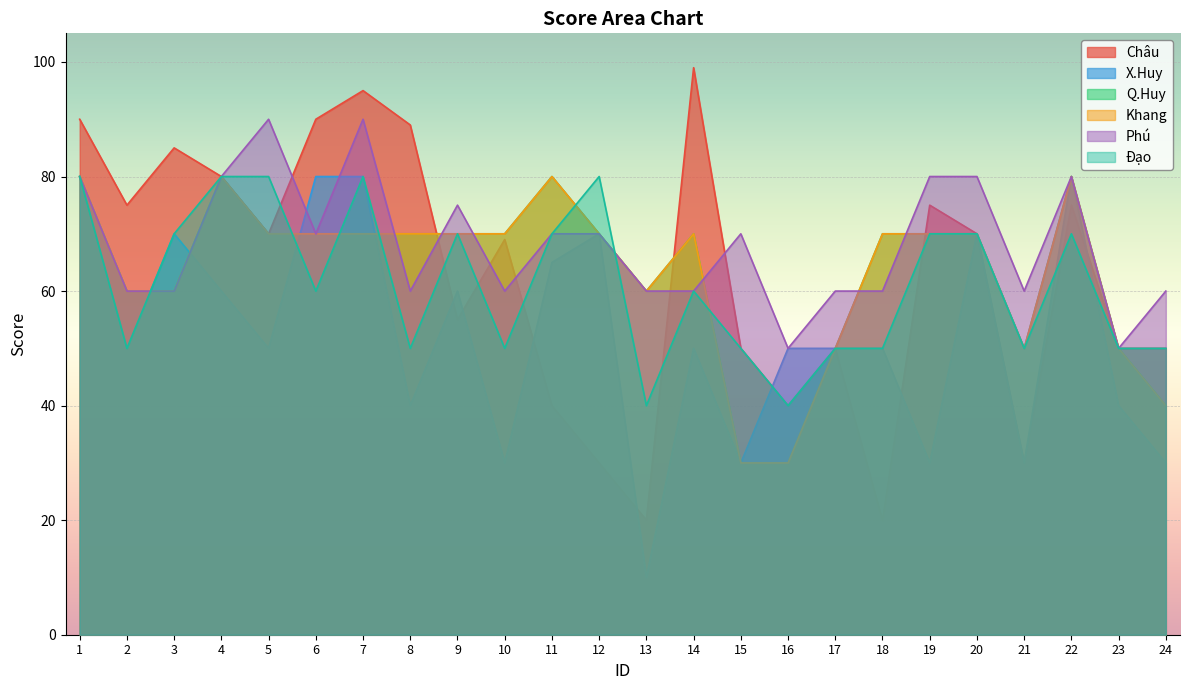

Rank the series by their maximum value, from lowest to highest.

X.Huy, Q.Huy, Khang, Đạo, Phú, Châu